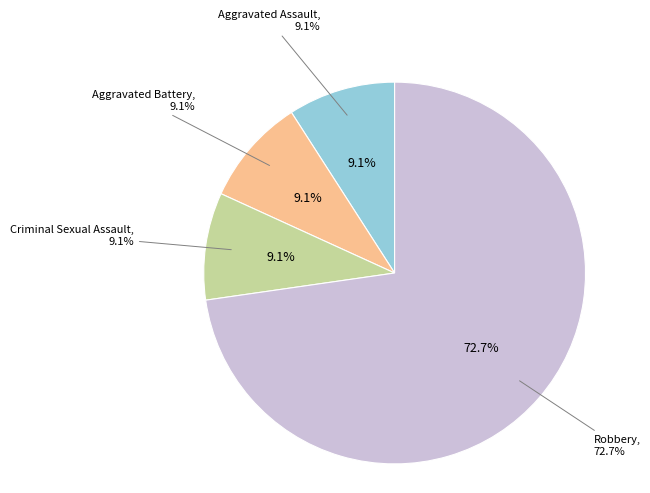

Which slice is the smallest?

Aggravated Assault